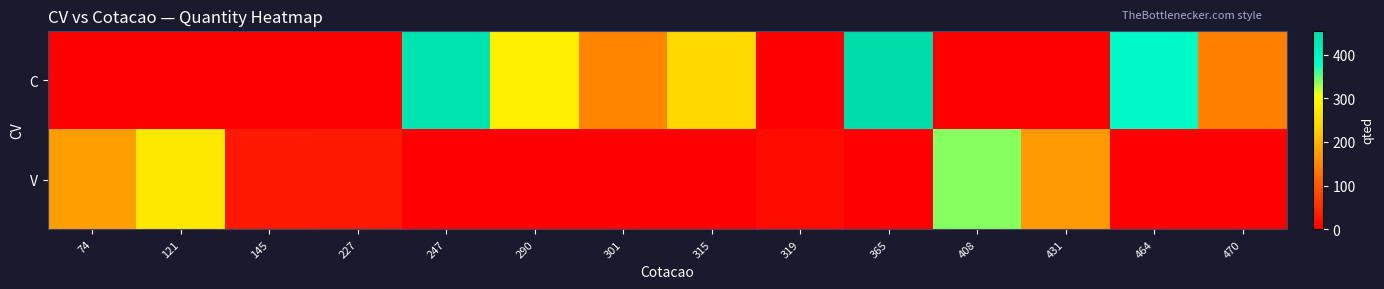

What is the greatest value displayed?

455